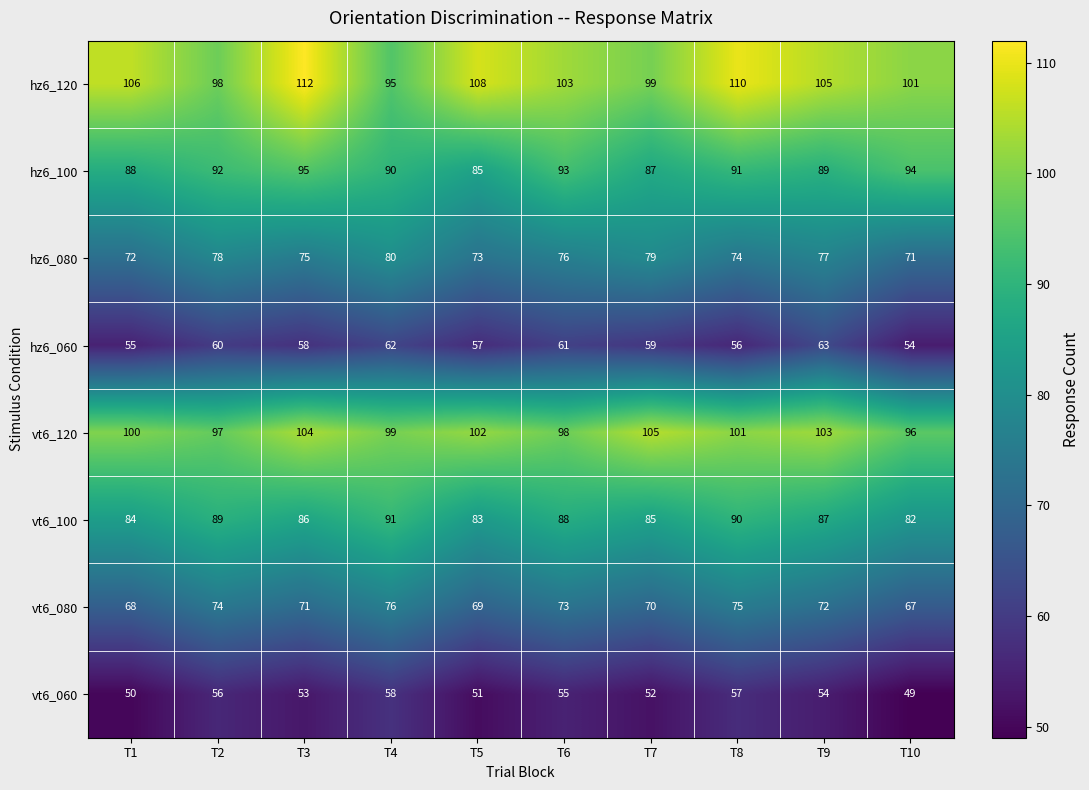

Between T5 and T8, which series saw the biggest shift?

vt6_100